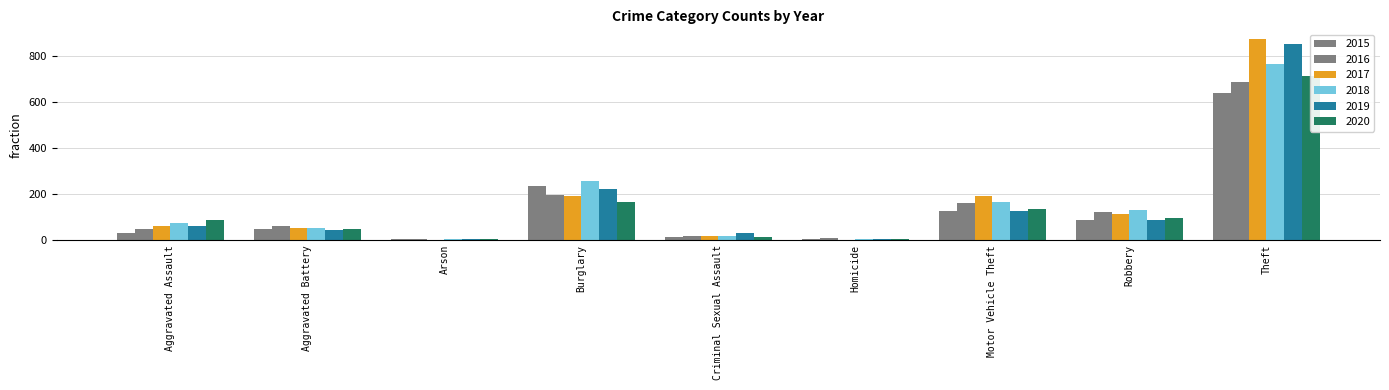

What is the sum of all 2019 values?

1433